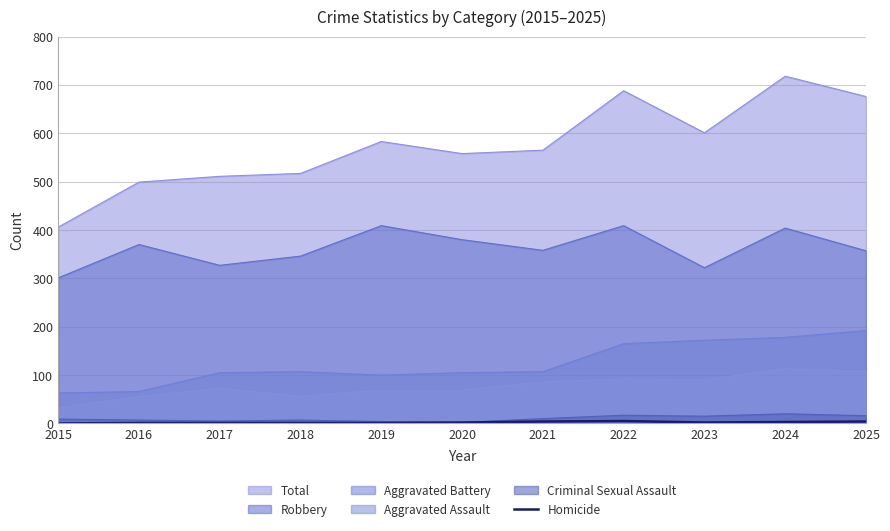

At which label does Aggravated Assault reach its minimum?

2015